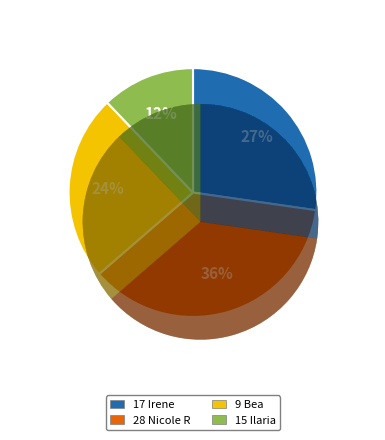

Which slice is the largest?

28 Nicole R